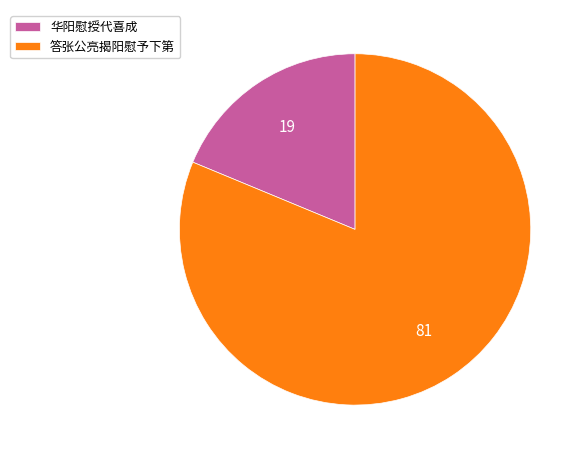

Which slice is the smallest?

华阳慰授代喜成